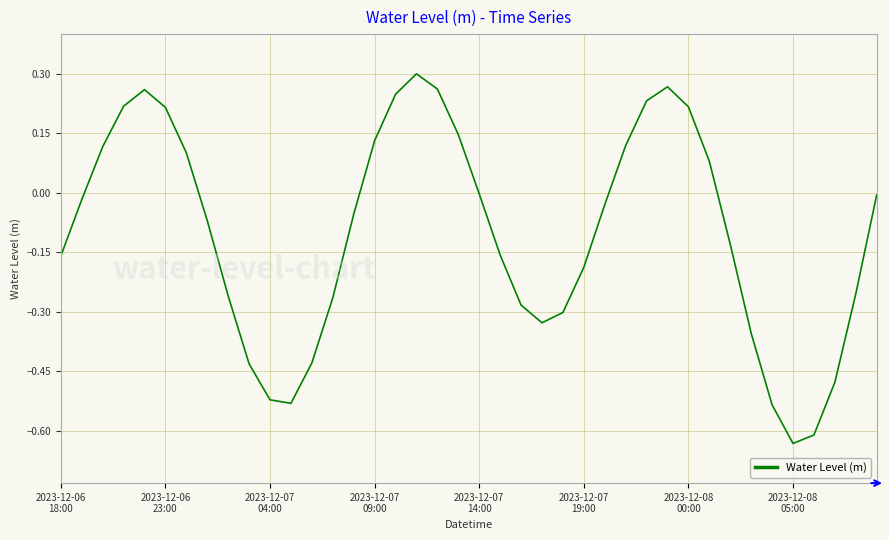

What is the difference between the maximum and minimum values?

0.9